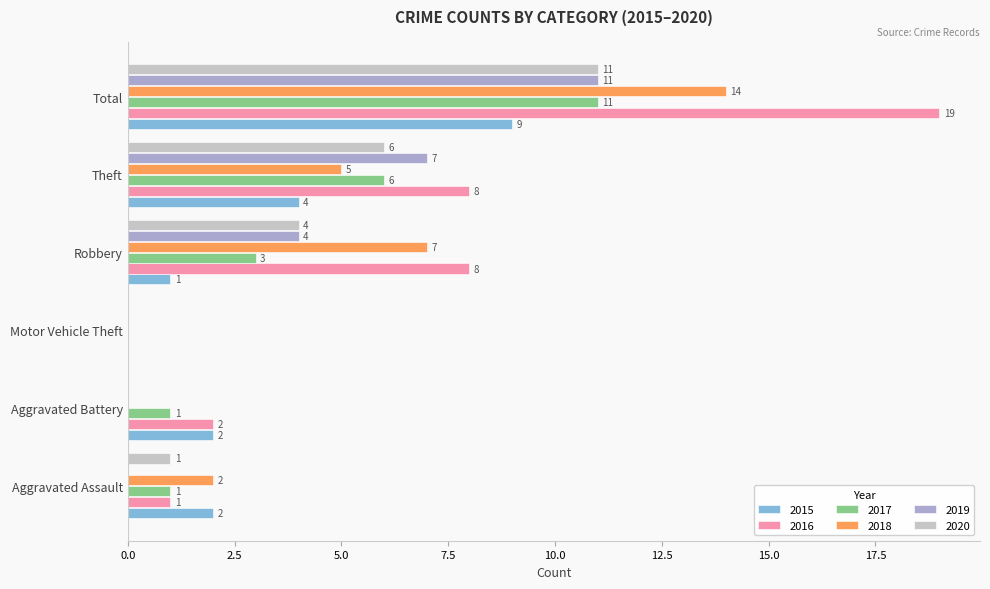

What is the sum of the 2015 values at Robbery and Theft?

5